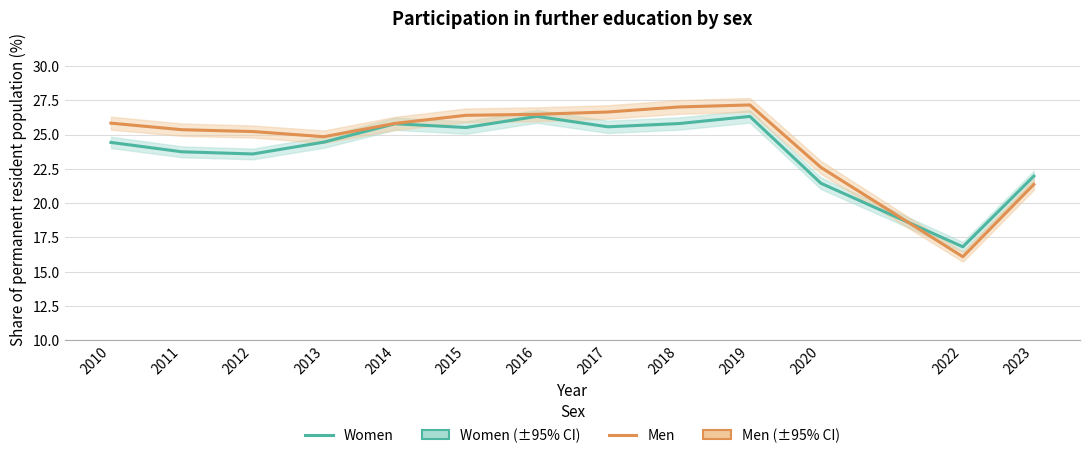

How many data points in Men are above 25?

9